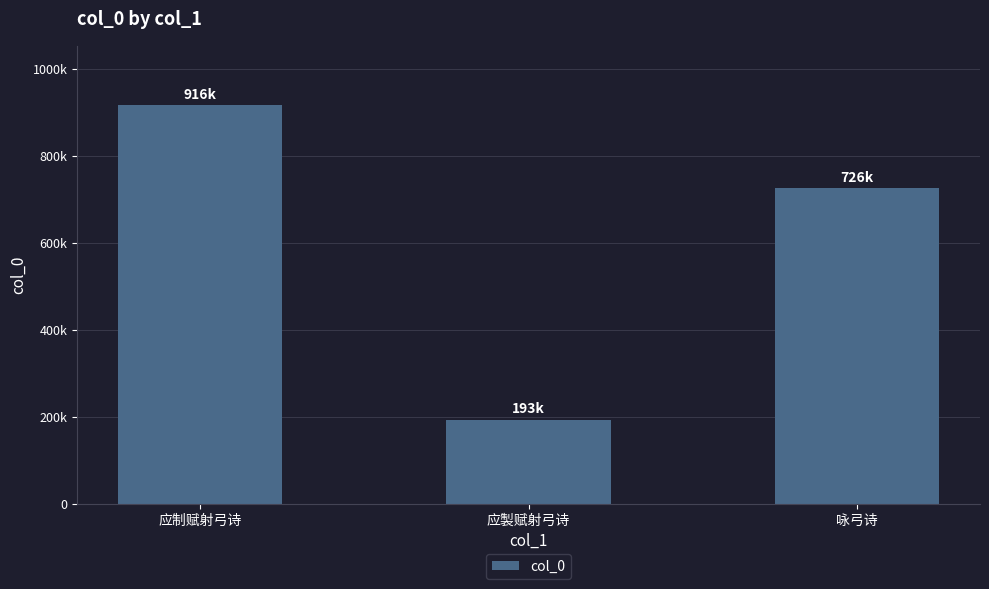

List the labels in order of value, largest first.

应制赋射弓诗, 咏弓诗, 应製赋射弓诗